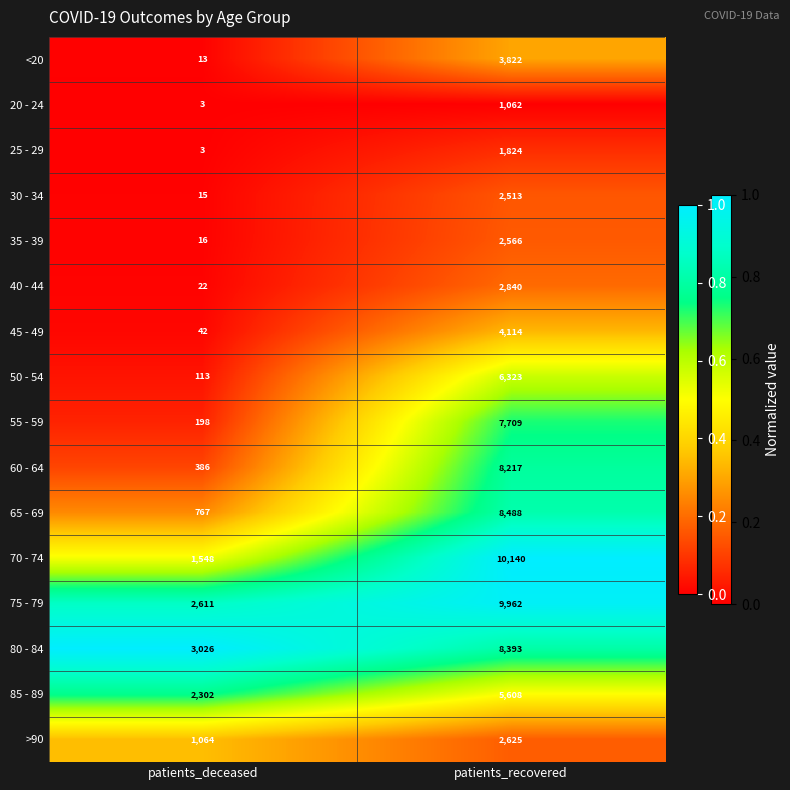

Which series has the widest spread of values?

70 - 74